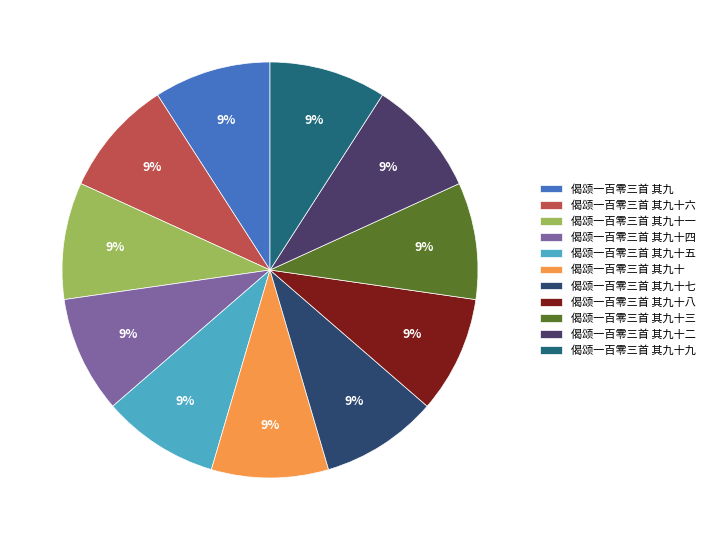

Rank the categories by value from lowest to highest.

偈颂一百零三首 其九, 偈颂一百零三首 其九十, 偈颂一百零三首 其九十一, 偈颂一百零三首 其九十二, 偈颂一百零三首 其九十三, 偈颂一百零三首 其九十四, 偈颂一百零三首 其九十五, 偈颂一百零三首 其九十六, 偈颂一百零三首 其九十七, 偈颂一百零三首 其九十八, 偈颂一百零三首 其九十九